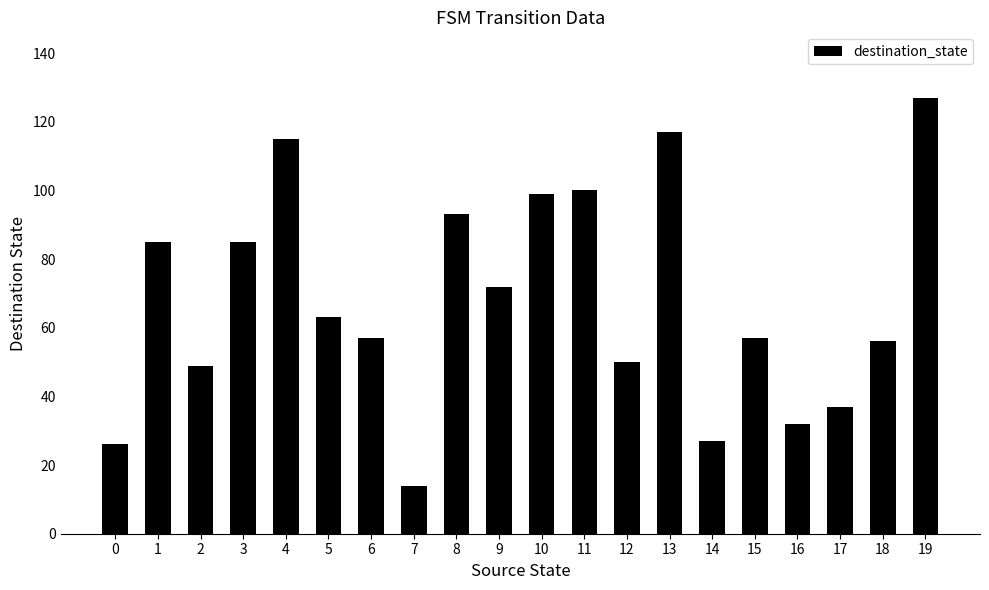

Approximately how many times larger is the value at 15 compared to 14?

2.1